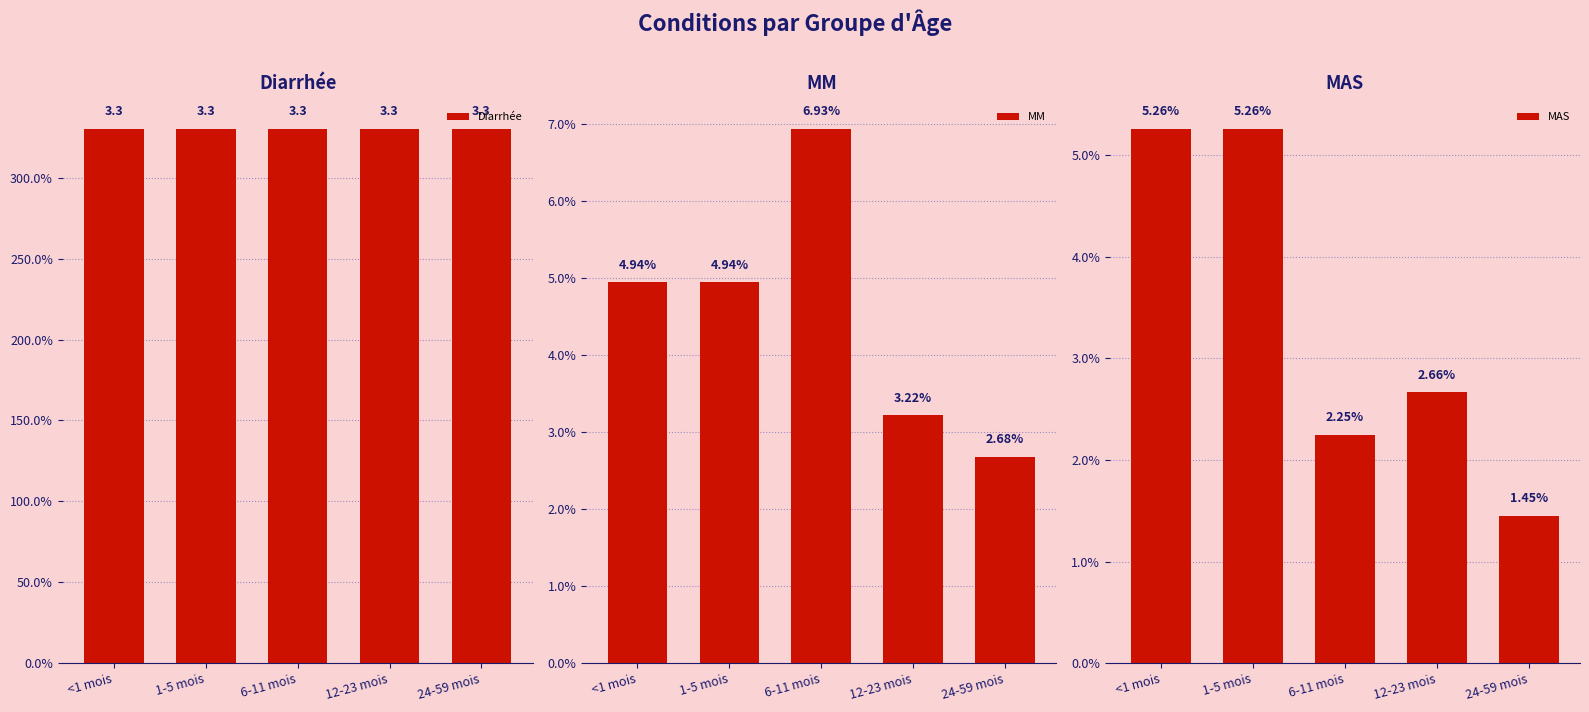

At which label is MAS closest to 0?

24-59 mois